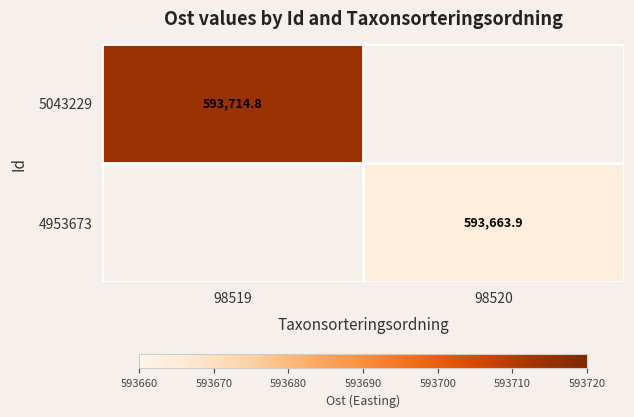

How many positive values does the 5043229 series have?

1